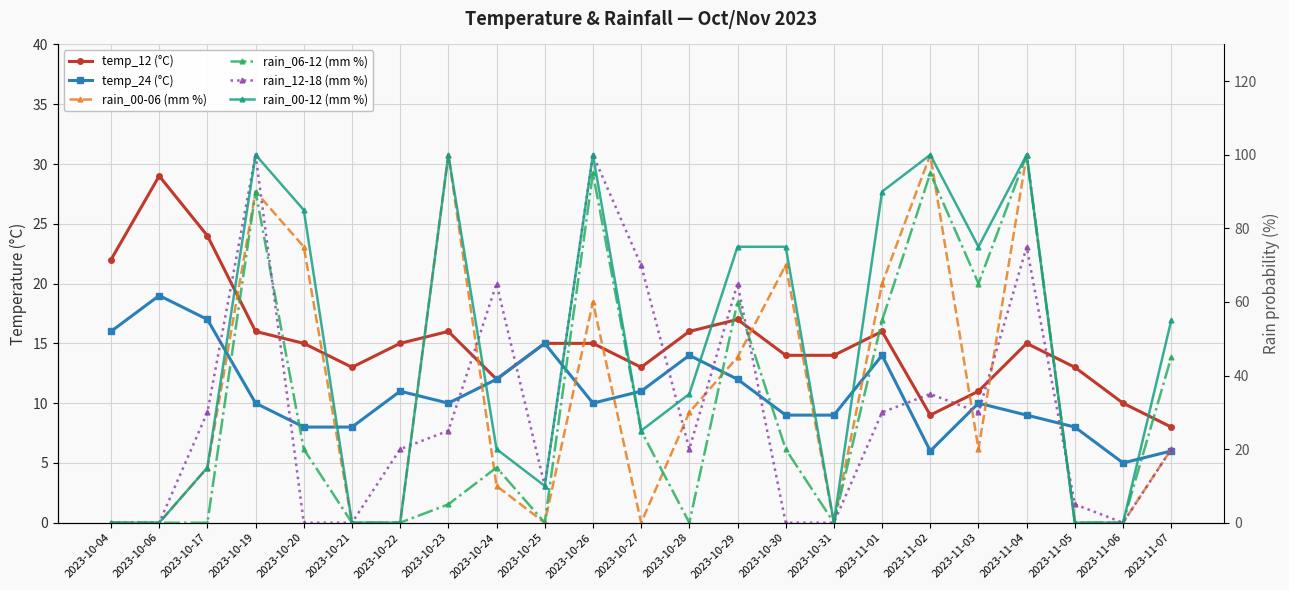

Rank the categories by temp_24 (°C) value from highest to lowest.

2023-10-06, 2023-10-17, 2023-10-04, 2023-10-25, 2023-10-28, 2023-11-01, 2023-10-24, 2023-10-29, 2023-10-22, 2023-10-27, 2023-10-19, 2023-10-23, 2023-10-26, 2023-11-03, 2023-10-30, 2023-10-31, 2023-11-04, 2023-10-20, 2023-10-21, 2023-11-05, 2023-11-02, 2023-11-07, 2023-11-06